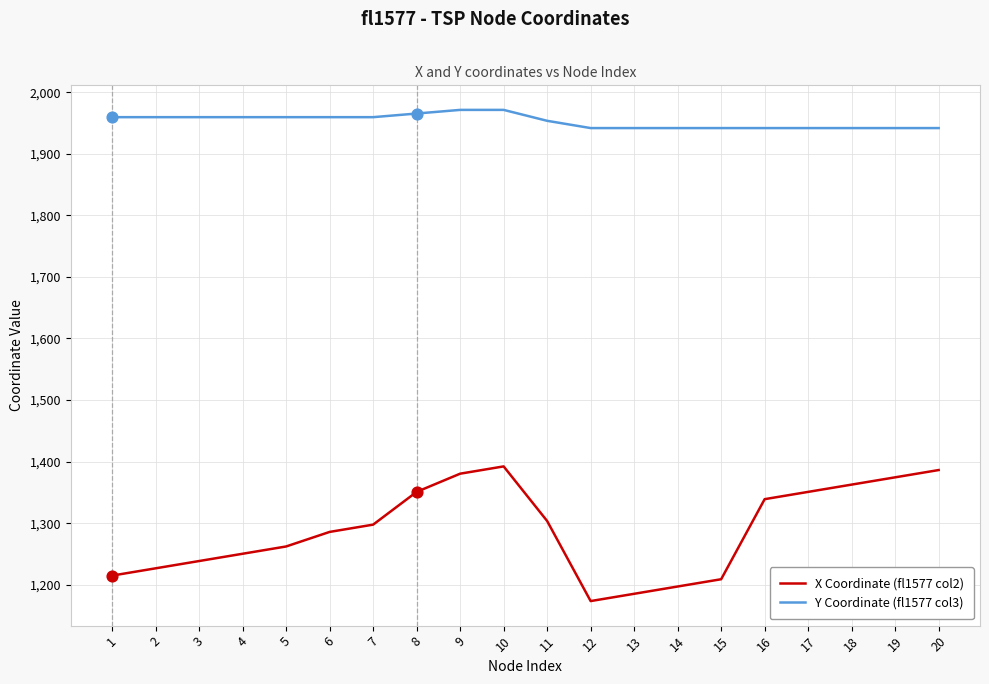

Which series has the largest total across all categories?

Y Coordinate (fl1577 col3)